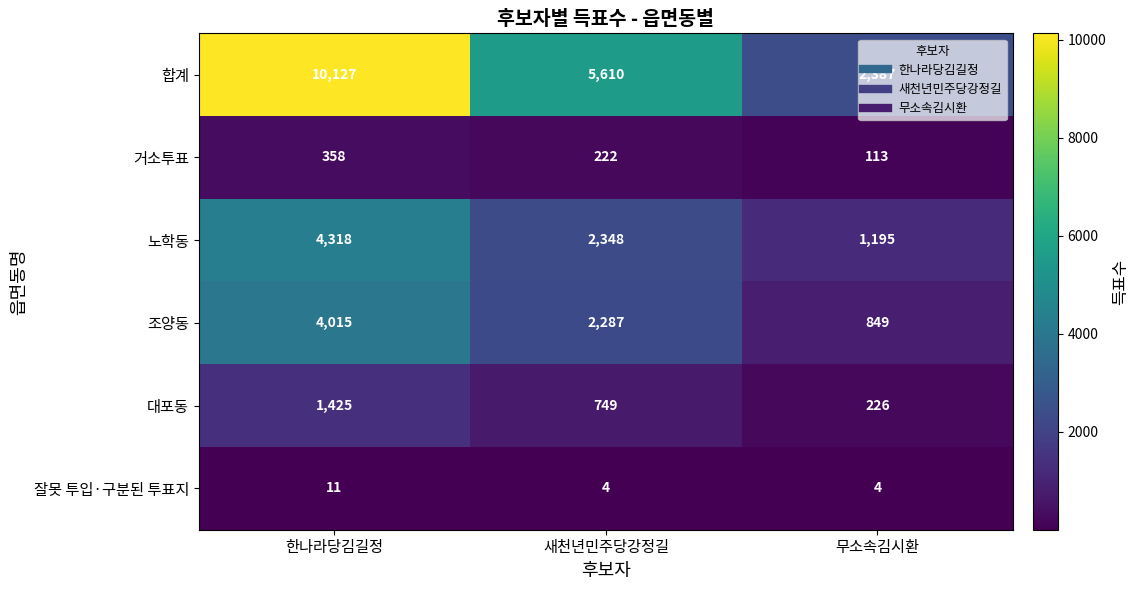

The 대포동 series shows 1425 at 한나라당김길정. True or false?

True